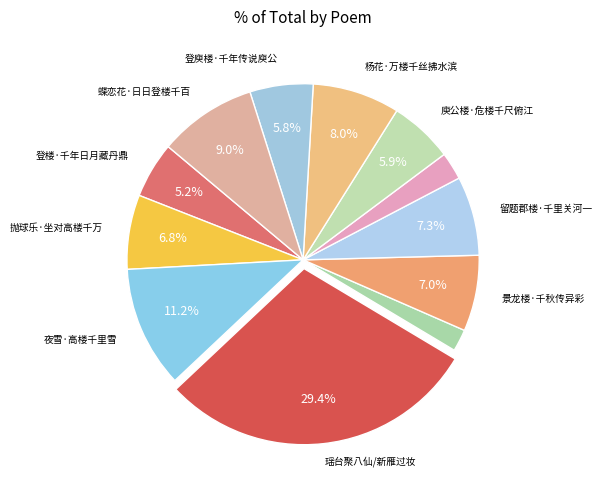

Rank the categories by value from highest to lowest.

瑶台聚八仙/新雁过妆楼, 夜雪·高楼千里雪, 蝶恋花·日日登楼千百度, 杨花·万楼千丝拂水滨, 留题郡楼·千里关河一望间, 景龙楼·千秋传异彩, 抛球乐·坐对高楼千万山, 庾公楼·危楼千尺俯江津, 登庾楼·千年传说庾公游, 登楼·千年日月藏丹鼎, 倚楼·千里江山入倚楼, 西楼·千峰寒淡煦冬曦